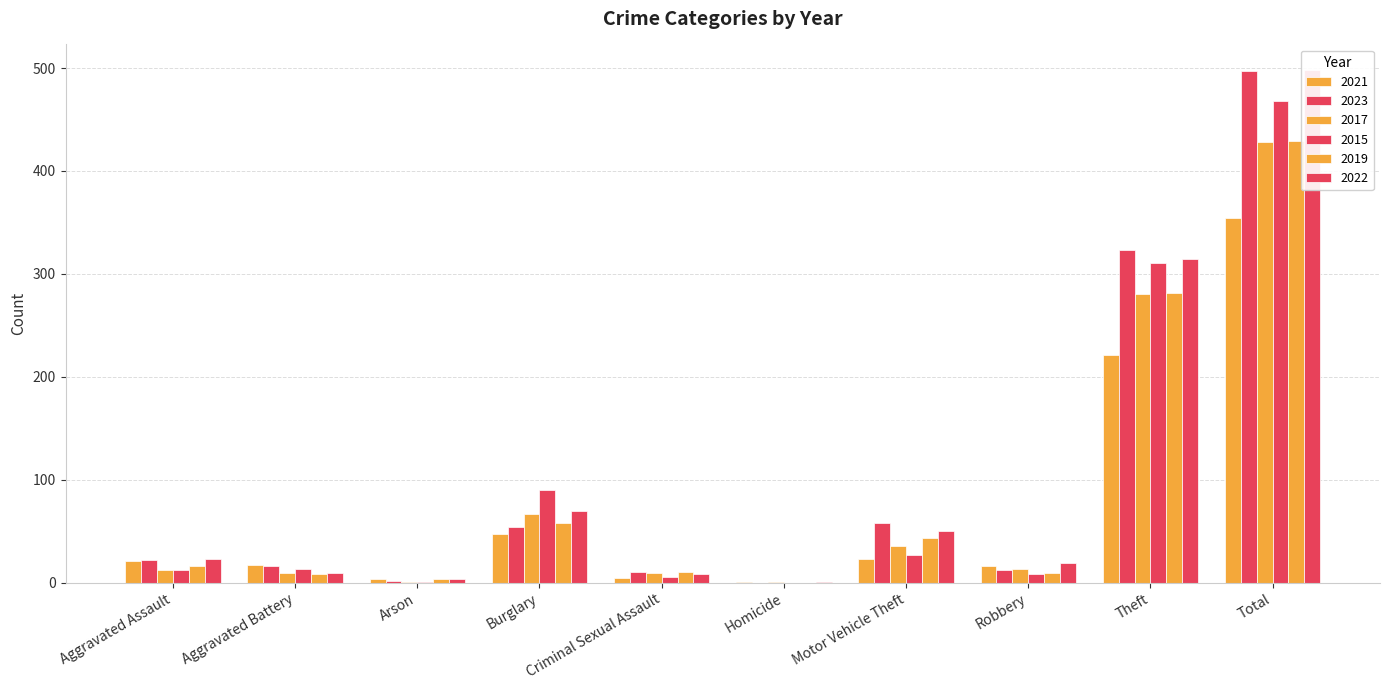

Which category has the highest value in the 2019 series?

Total